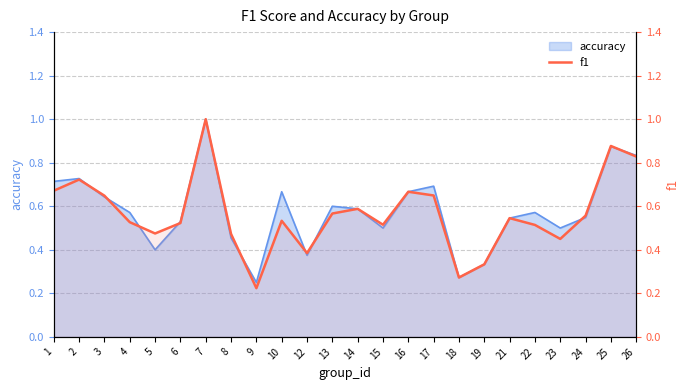

At which category does the data reach its first local valley?

5